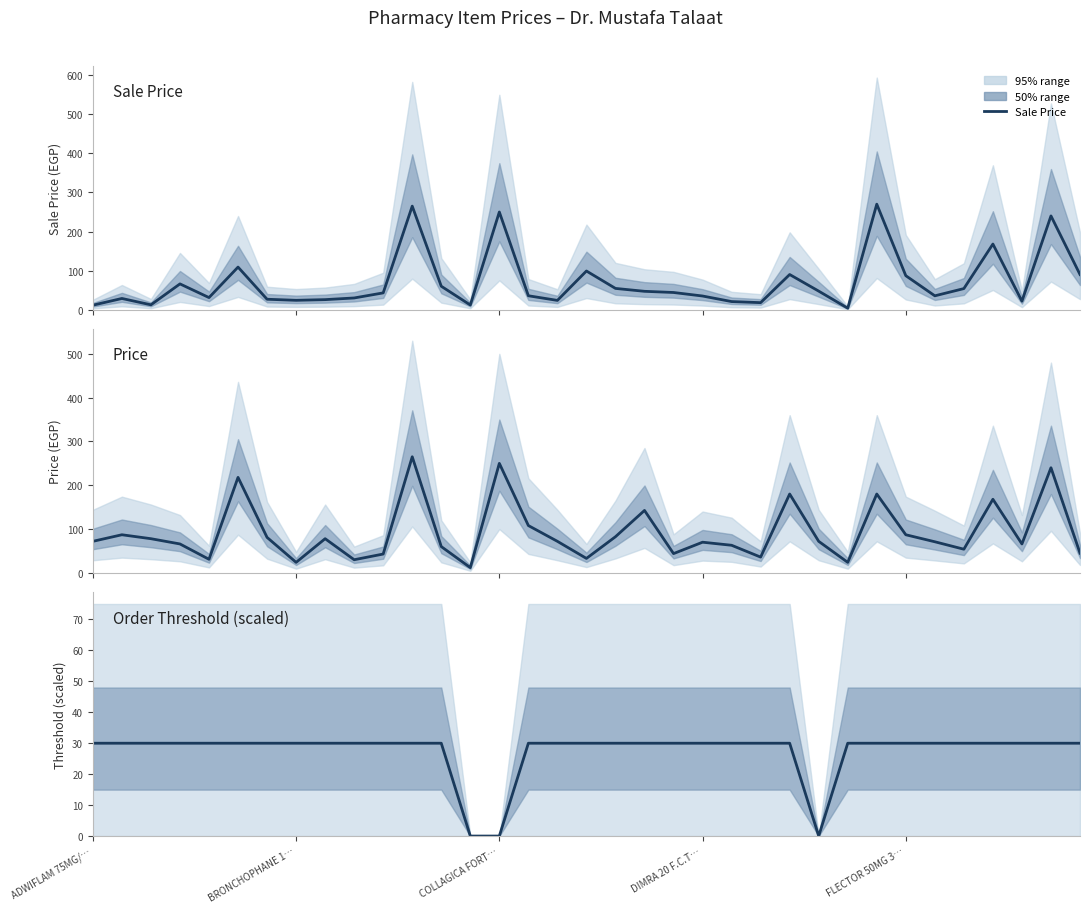

How many lines are shown in the chart?

3